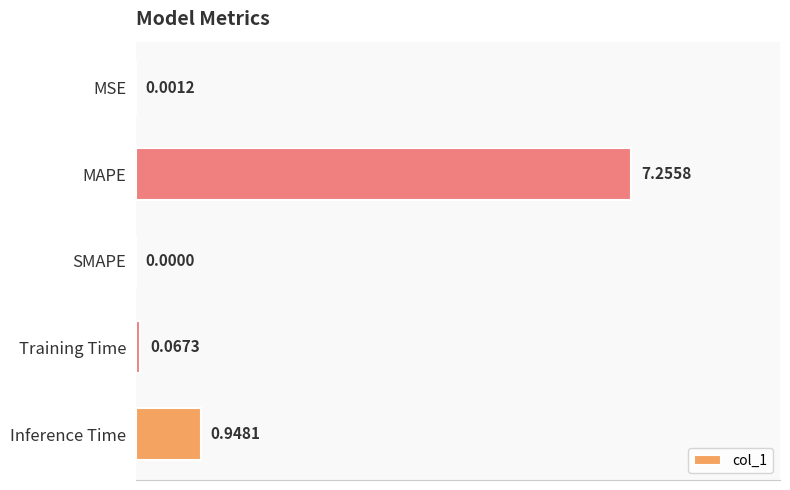

How many positive values are there?

4